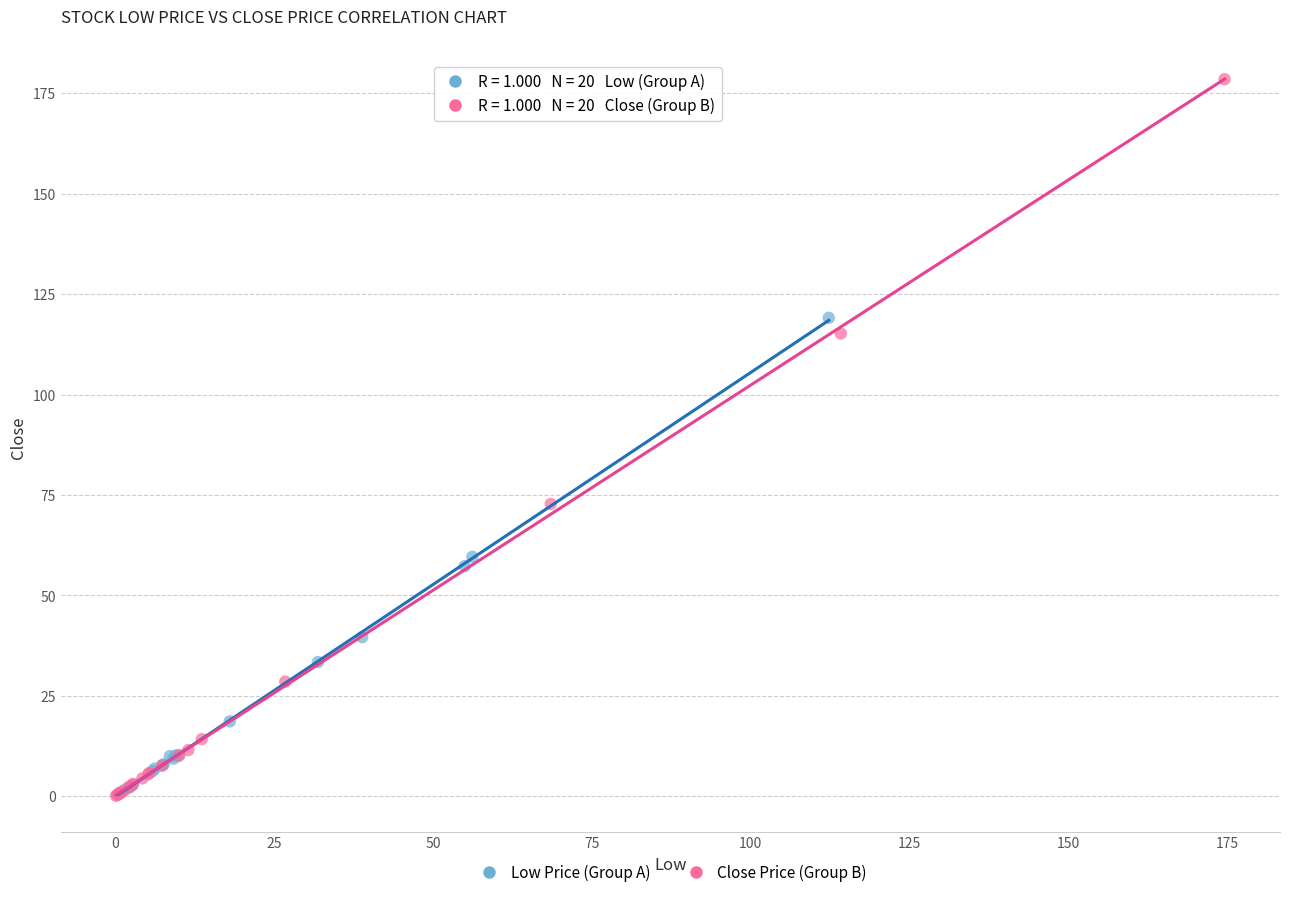

Which series has the widest spread of Y values?

Close Price (Group B)